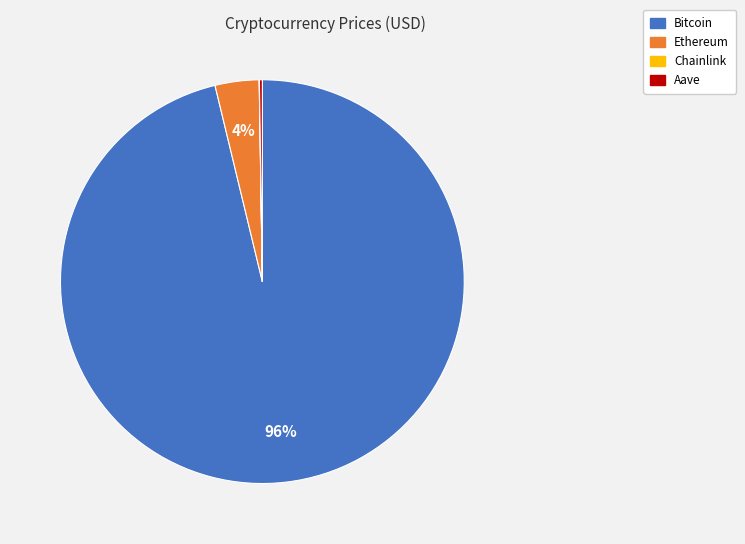

What is the largest slice in the pie chart?

Bitcoin